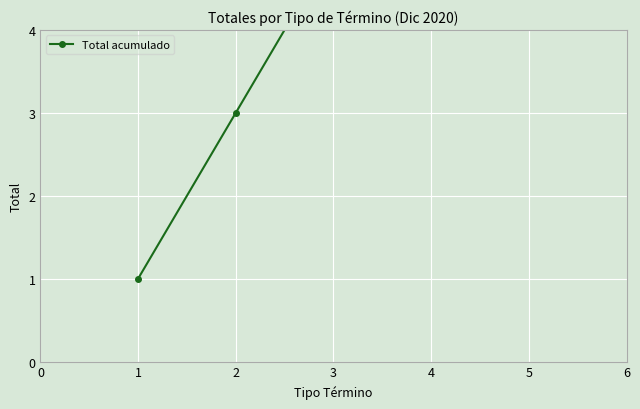

How many categories are shown in the chart?

5